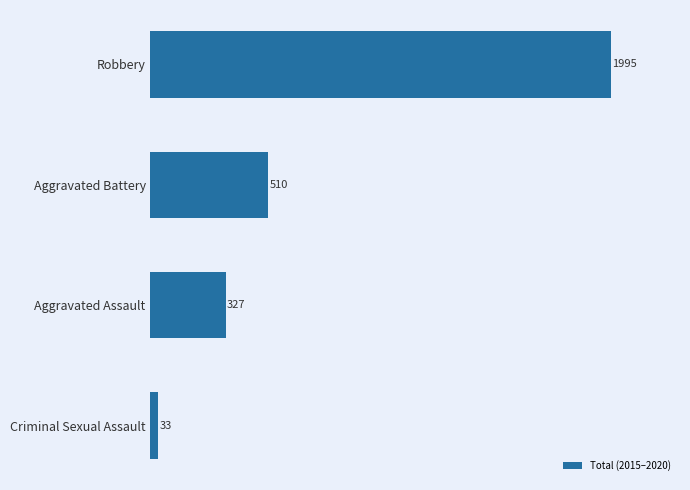

Rank the categories by value from highest to lowest.

Robbery, Aggravated Battery, Aggravated Assault, Criminal Sexual Assault